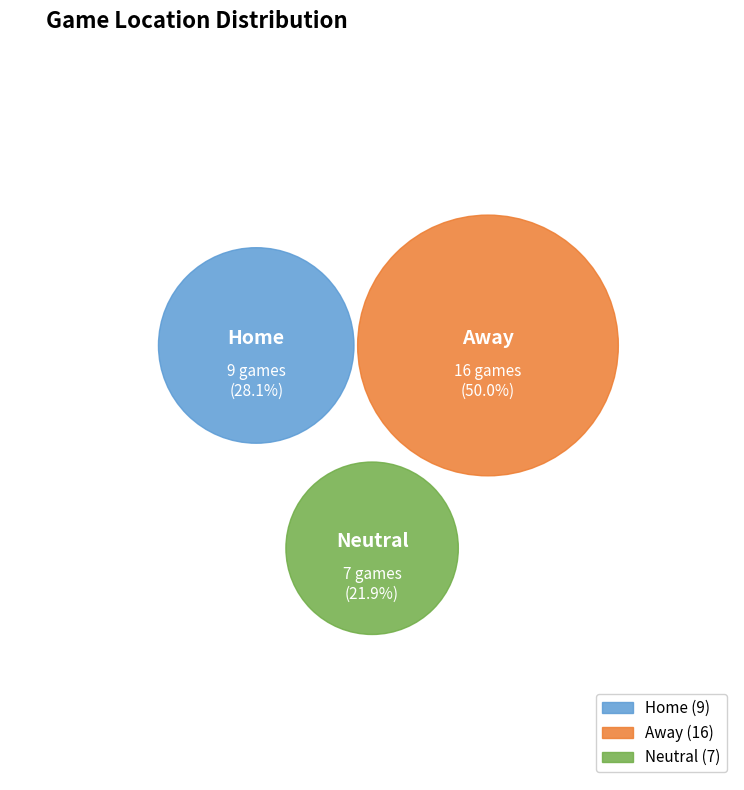

What portion of the pie excludes Neutral?

78.1%